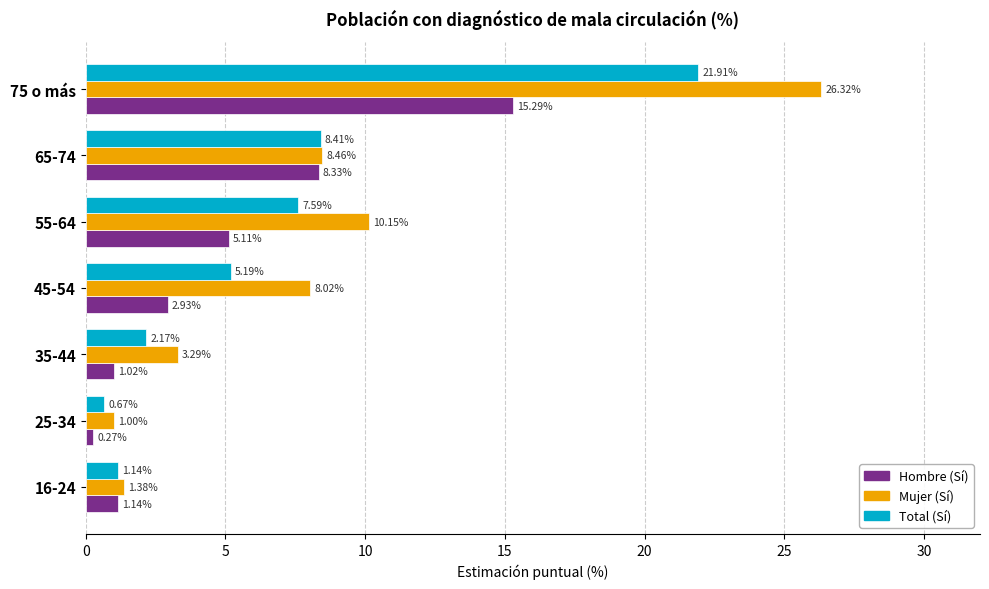

Between 16-24 and 45-54, which series saw the biggest shift?

Mujer (Sí)